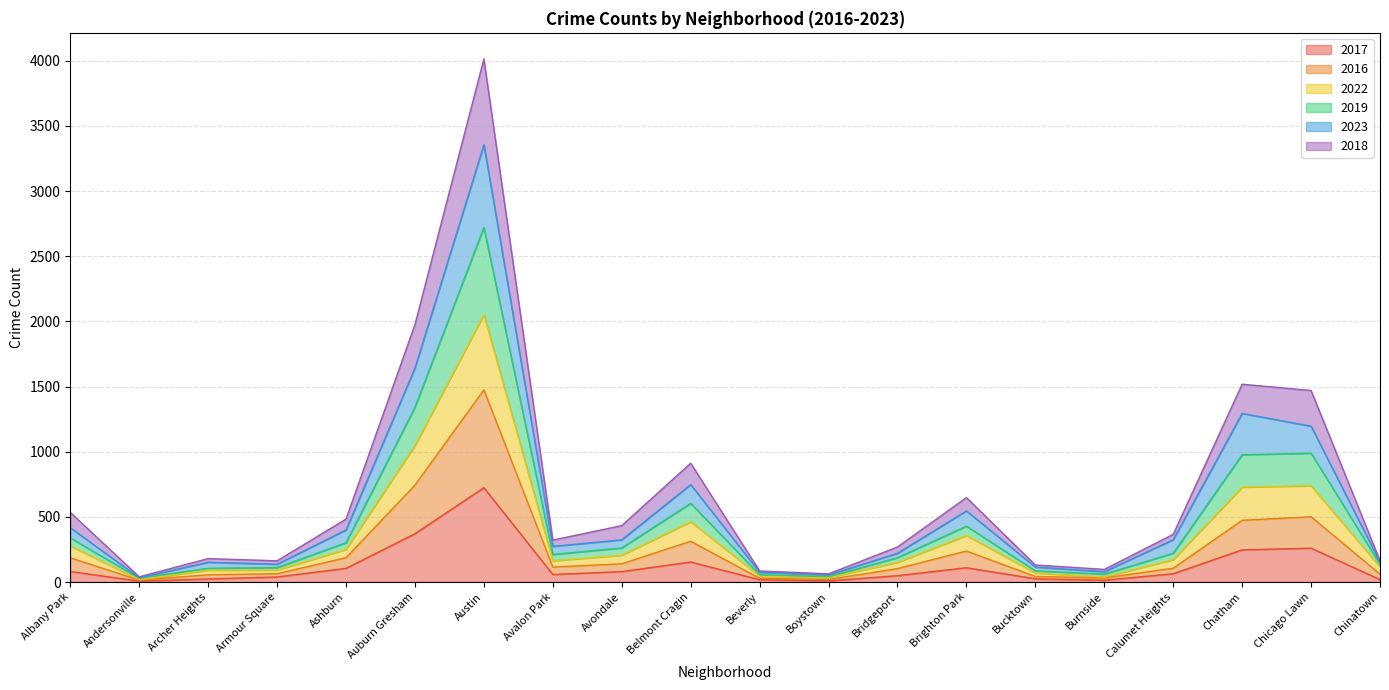

What is the label of the 20th point from the left?

Chinatown